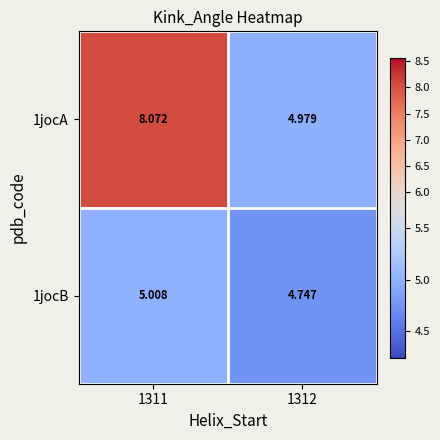

How many values in the 1jocB series are below 5?

1